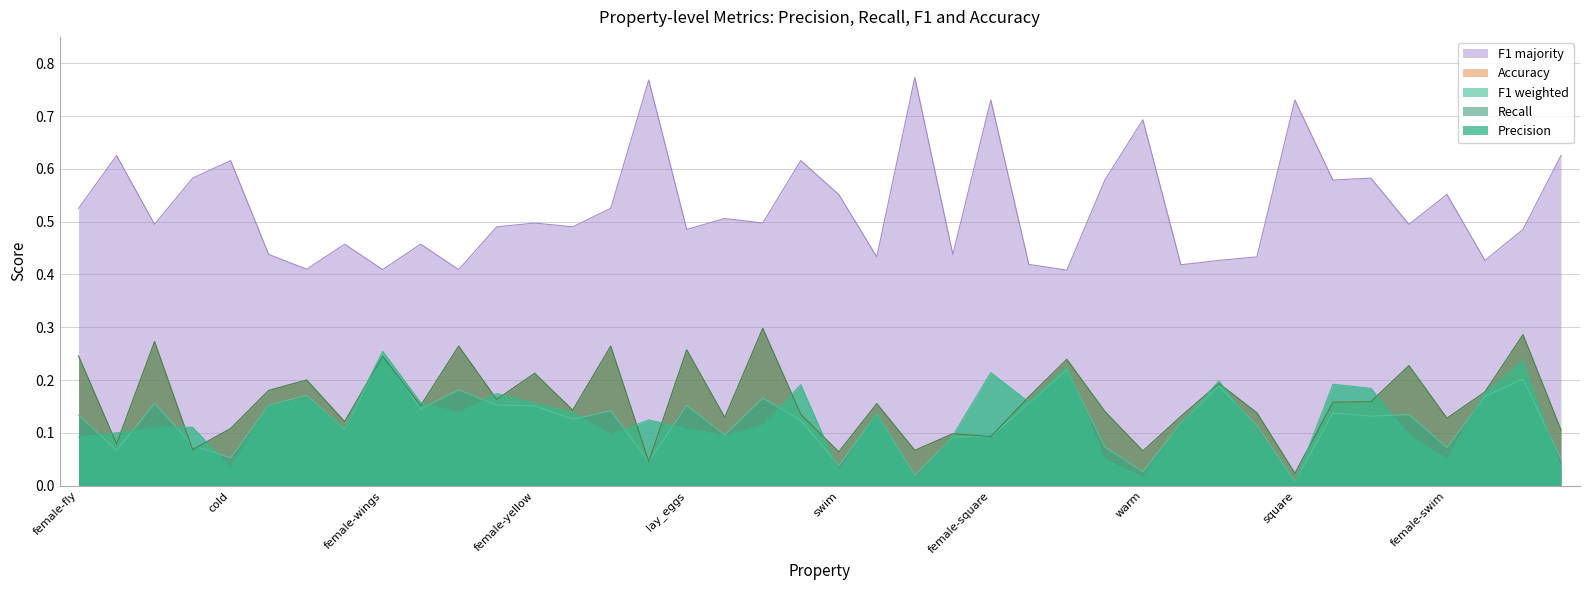

What is the sum of the r values at lay_eggs and sweet?

0.4